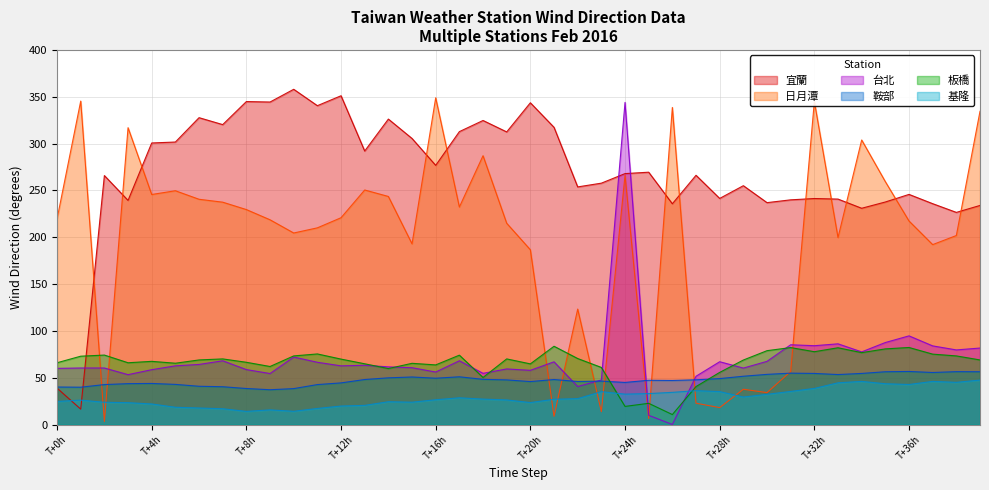

True or false: 鞍部 has a value of 56.6 at 38.

True